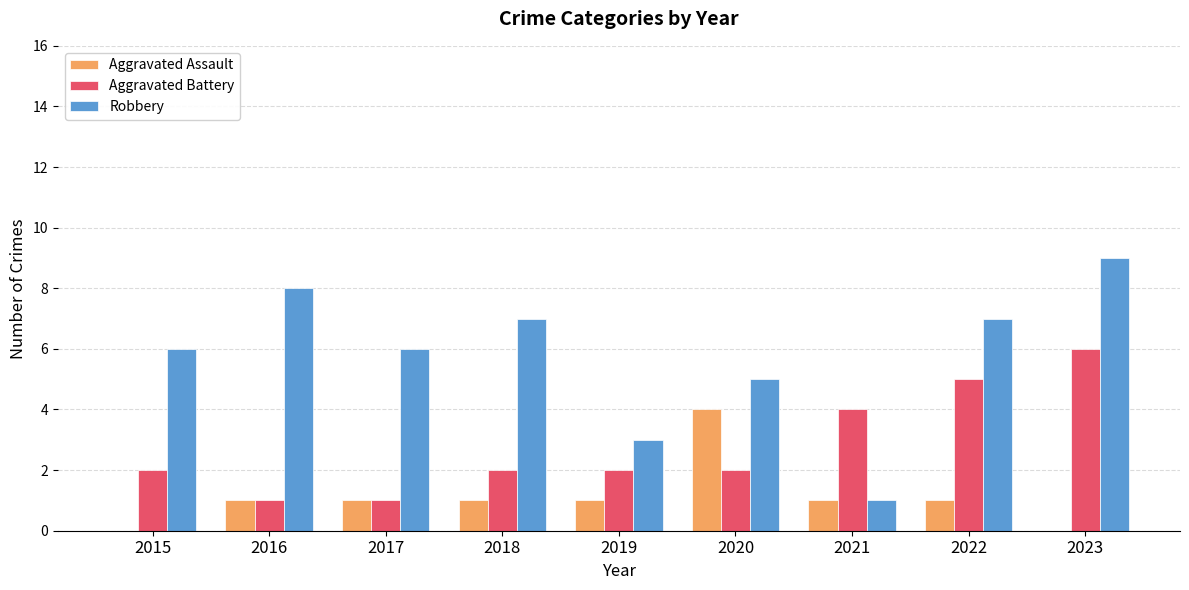

Reading left to right, transcribe all the data shown in this chart.

Aggravated Assault: 0	1	1	1	1	4	1	1	0
Aggravated Battery: 2	1	1	2	2	2	4	5	6
Robbery: 6	8	6	7	3	5	1	7	9